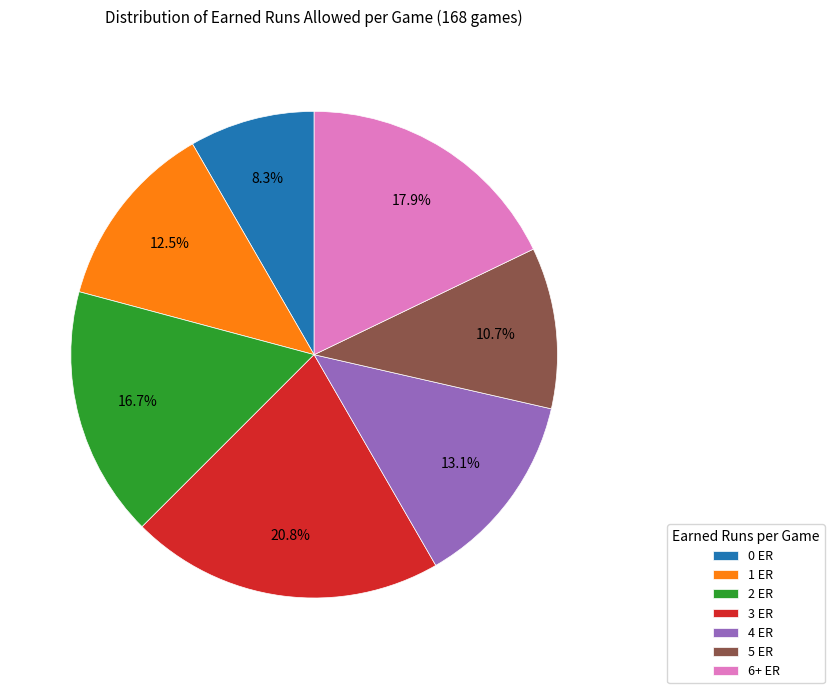

What portion of the pie excludes 1 ER?

87.5%